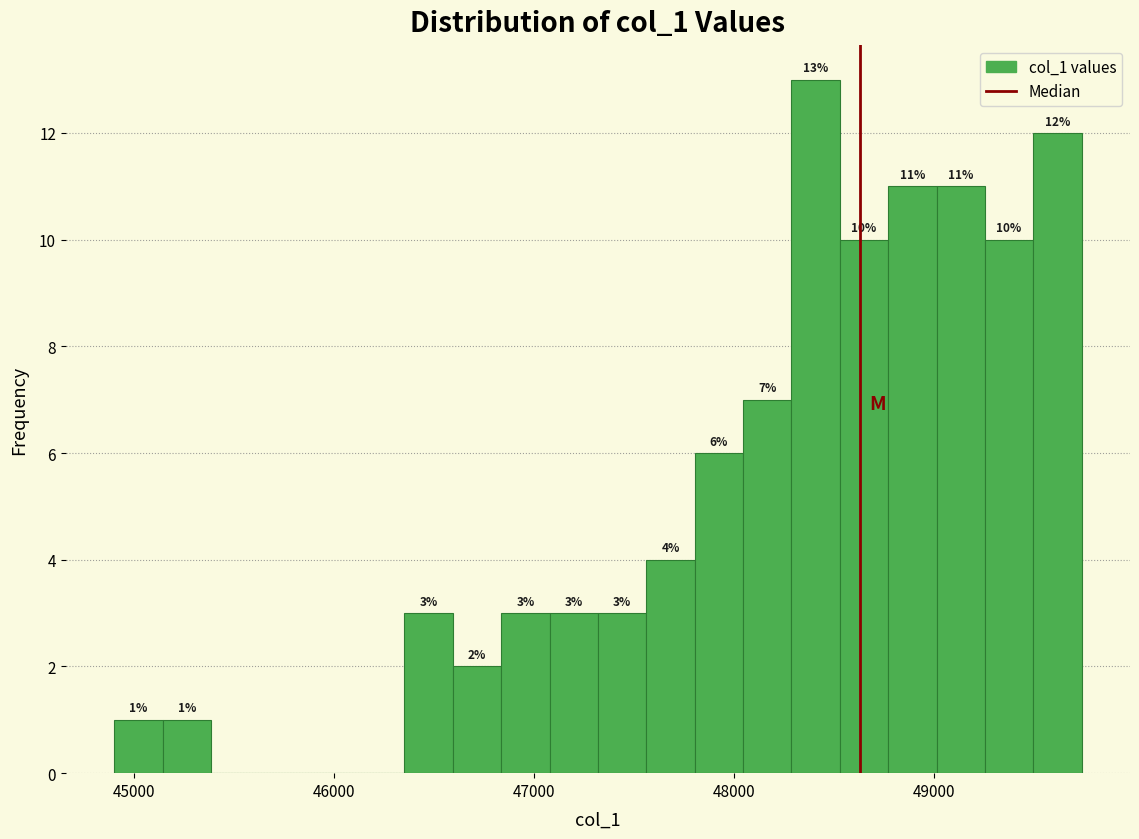

Read against the x-axis, roughly where is the centre of the tallest bar?

48400